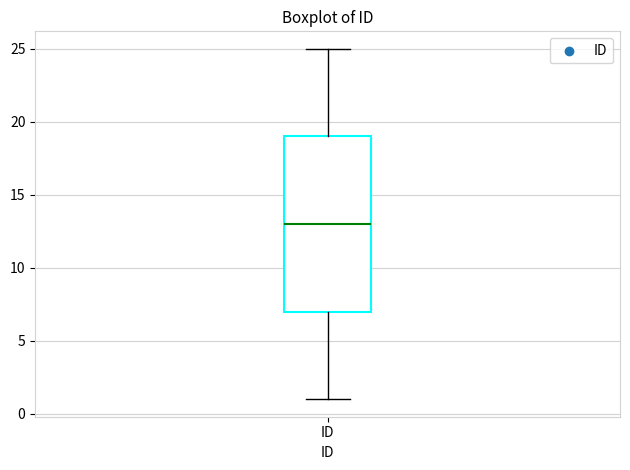

Read this box plot against the y-axis: the position of the median line, the range covered by the box, and the ends of both whiskers. The values are not printed on the chart, so give them approximately, as read against the axis.

median 13, box 7 to 19, whiskers 1 to 25